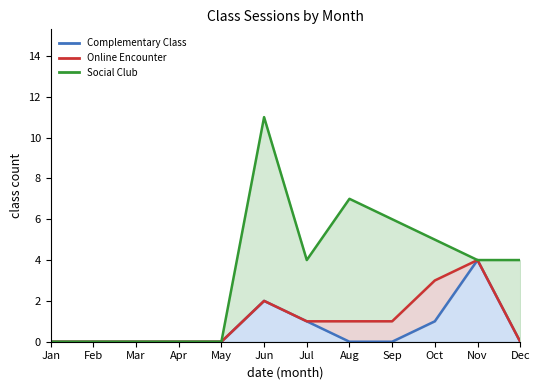

How many lines are shown in the chart?

3